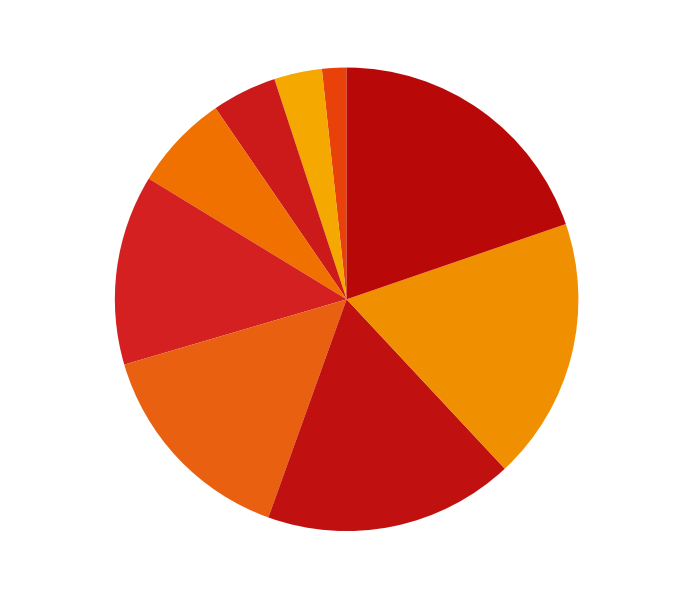

Count the number of slices in the pie.

9